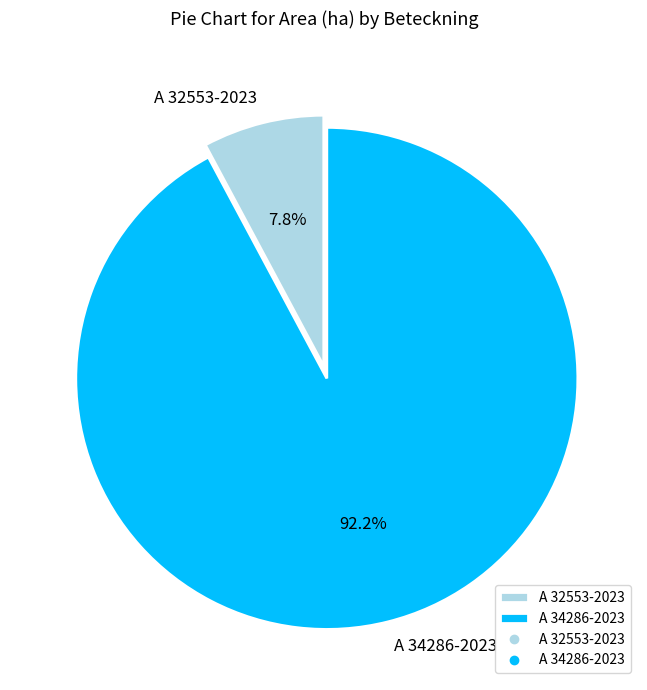

Rank the categories by value from highest to lowest.

A 34286-2023, A 32553-2023